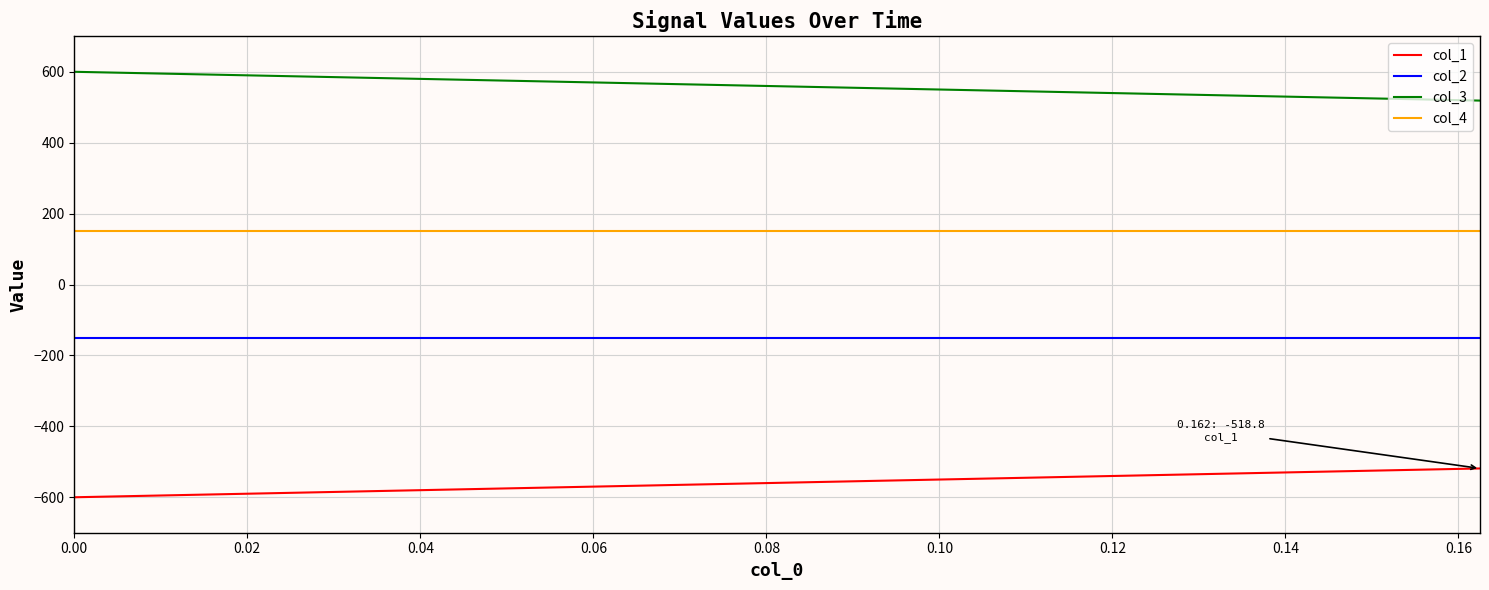

What is the minimum value shown in the chart?

-600.0